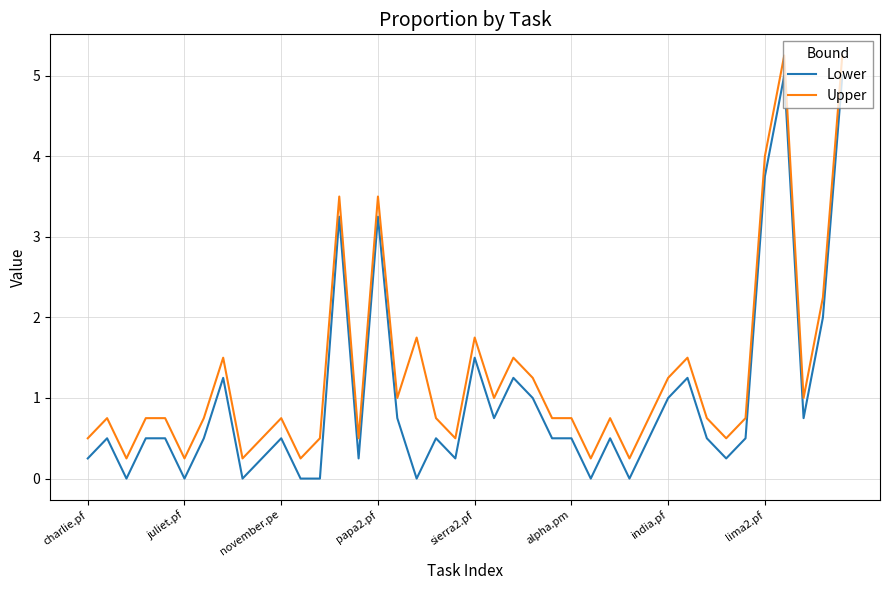

What is the difference between the maximum and second lowest values in the Upper series?

5.0